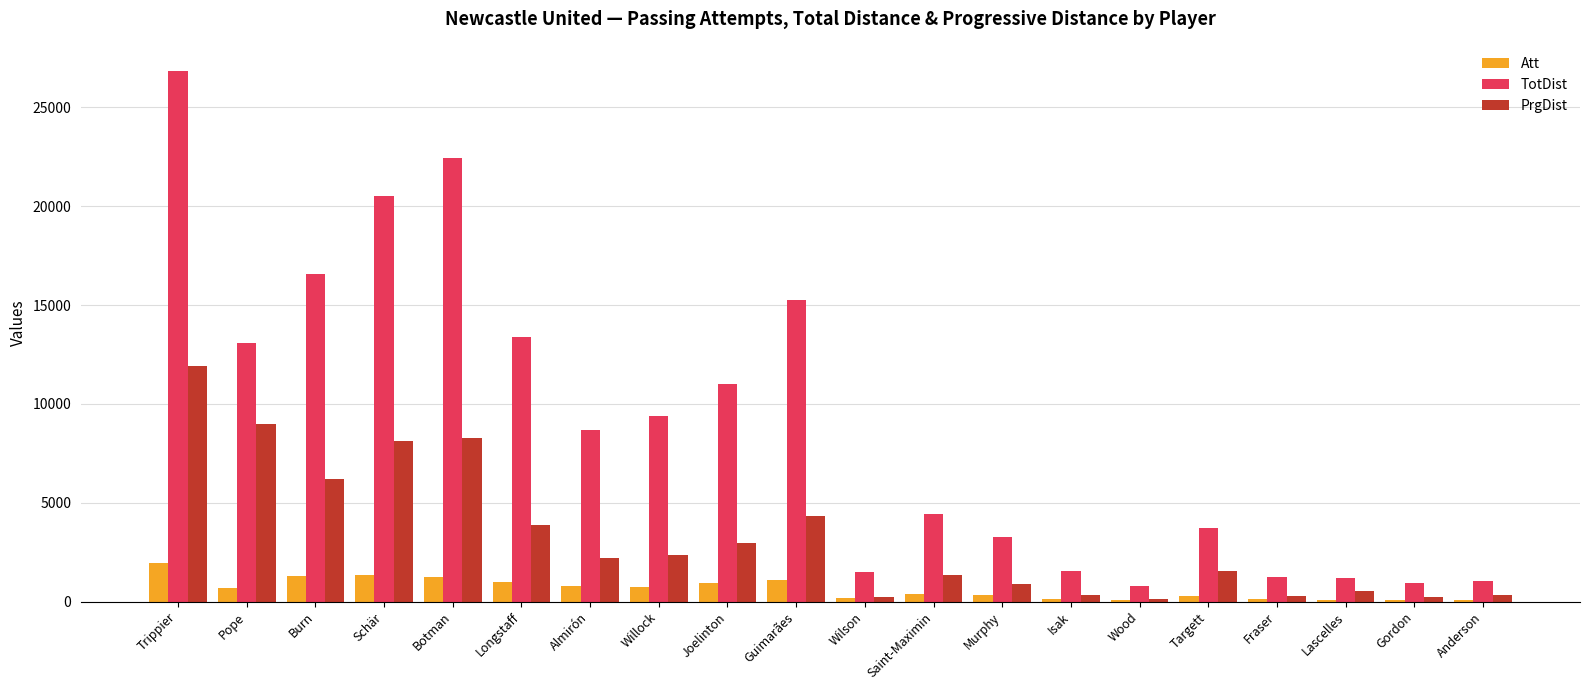

Which series has the widest spread of values?

TotDist